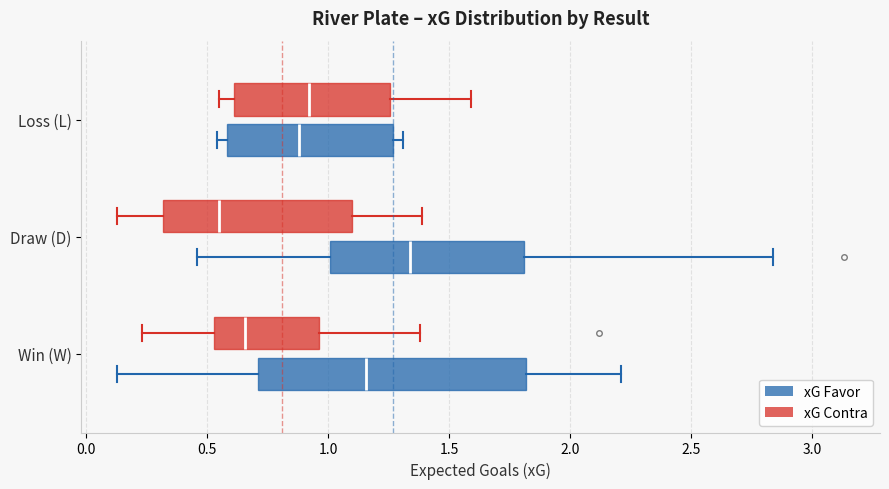

Which box is the widest, from its left edge to its right edge?

Win (W) (xG Favor)